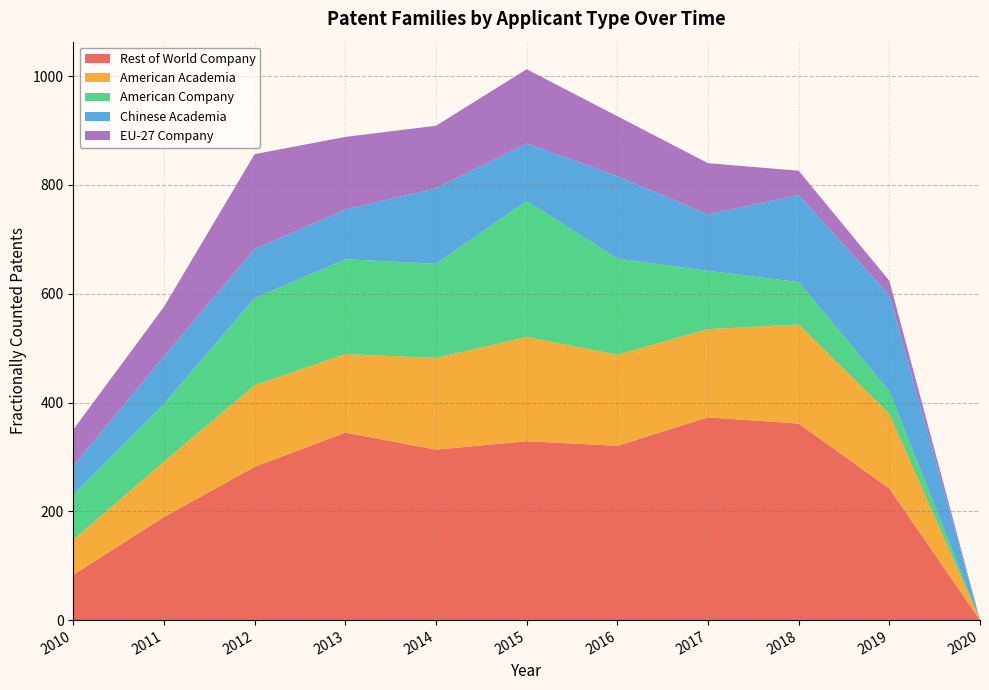

Reading left to right, extract all data points from this chart.

Rest of World Company: 83.3	189.5	281.9	344.7	313.4	328.9	320.4	372.8	361.3	242.0	0.0
American Academia: 64.5	102.1	150.0	144.4	168.6	191.6	167.5	162.1	182.2	136.7	0.0
American Company: 82.9	106.1	160.1	174.4	173.1	250.4	176.8	107.3	77.8	42.0	0.0
Chinese Academia: 52.8	87.3	90.5	91.5	139.0	105.5	151.5	103.8	160.3	176.3	0.0
EU-27 Company: 66.7	91.0	174.2	133.4	114.9	136.5	110.2	94.2	44.5	27.0	0.0